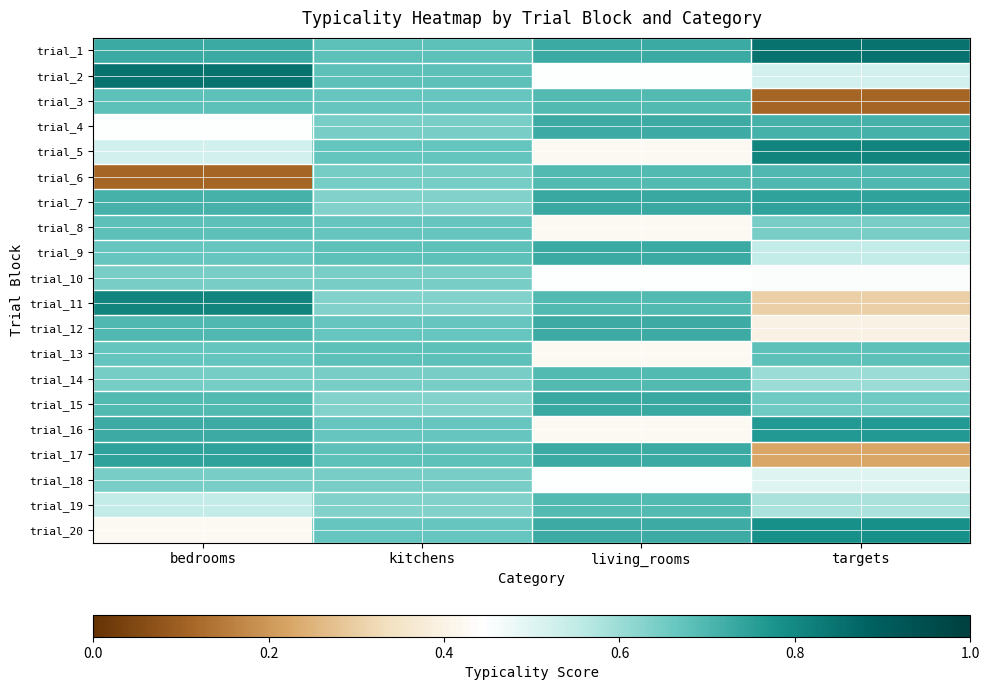

Reading right to left, transcribe all the data shown in this chart.

trial_1: targets=85.1	living_rooms=72.7	kitchens=67.7	bedrooms=72.7
trial_2: targets=52.2	living_rooms=44.9	kitchens=67.7	bedrooms=85.1
trial_3: targets=11.1	living_rooms=69.2	kitchens=66.5	bedrooms=67.7
trial_4: targets=71.2	living_rooms=72.6	kitchens=64.2	bedrooms=44.9
trial_5: targets=81.1	living_rooms=42.4	kitchens=66.8	bedrooms=52.2
trial_6: targets=69.9	living_rooms=69.4	kitchens=64.6	bedrooms=11.1
trial_7: targets=74.2	living_rooms=73.1	kitchens=63.0	bedrooms=71.2
trial_8: targets=64.3	living_rooms=42.2	kitchens=66.7	bedrooms=67.7
trial_9: targets=55.0	living_rooms=72.9	kitchens=68.0	bedrooms=66.5
trial_10: targets=45.0	living_rooms=44.7	kitchens=64.2	bedrooms=64.2
trial_11: targets=30.5	living_rooms=69.2	kitchens=63.0	bedrooms=81.1
trial_12: targets=39.5	living_rooms=72.6	kitchens=66.7	bedrooms=69.9
trial_13: targets=67.8	living_rooms=42.4	kitchens=68.0	bedrooms=66.8
trial_14: targets=60.1	living_rooms=69.4	kitchens=64.2	bedrooms=64.6
trial_15: targets=65.3	living_rooms=73.1	kitchens=63.0	bedrooms=69.2
trial_16: targets=76.4	living_rooms=42.2	kitchens=66.7	bedrooms=72.6
trial_17: targets=22.4	living_rooms=72.9	kitchens=68.0	bedrooms=74.2
trial_18: targets=50.1	living_rooms=44.7	kitchens=64.2	bedrooms=64.3
trial_19: targets=58.0	living_rooms=69.2	kitchens=63.0	bedrooms=55.0
trial_20: targets=78.3	living_rooms=72.6	kitchens=66.7	bedrooms=42.4